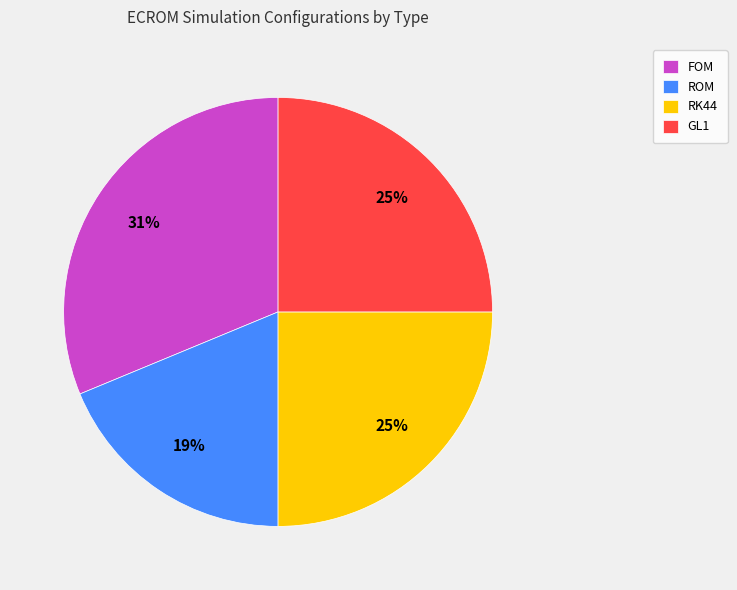

Which slice is the largest?

FOM